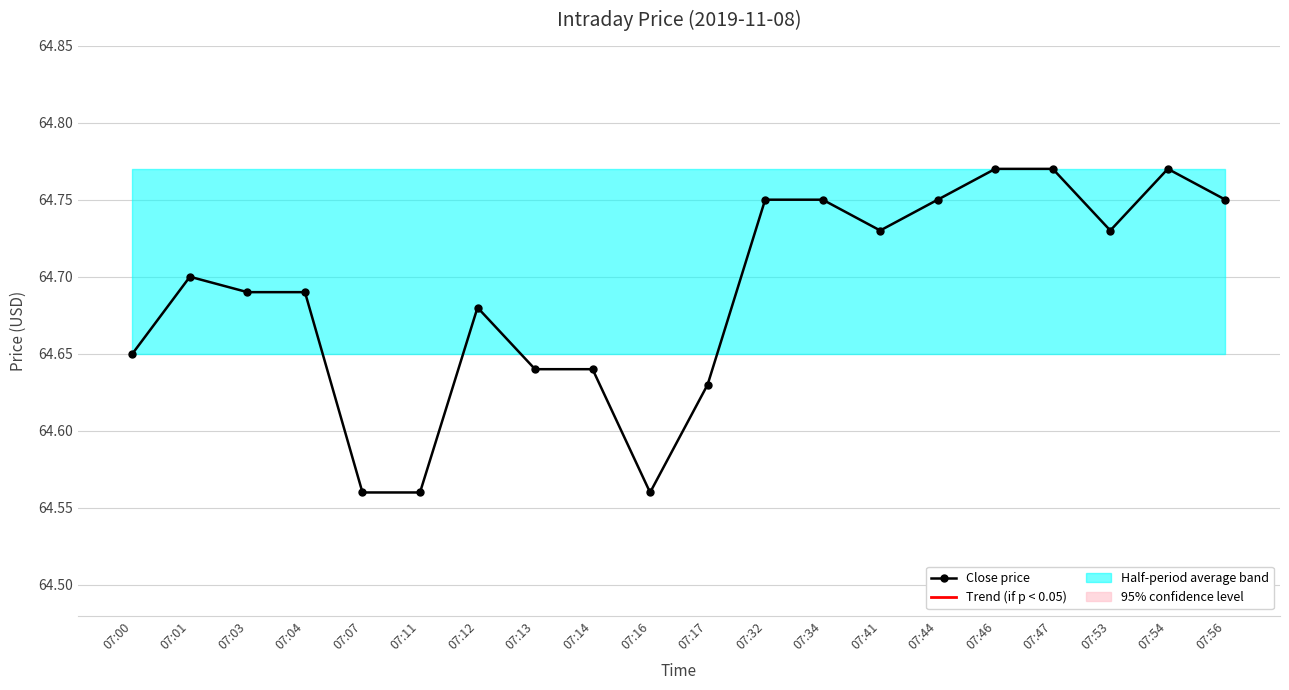

At which category does the data reach its first local valley?

07:16